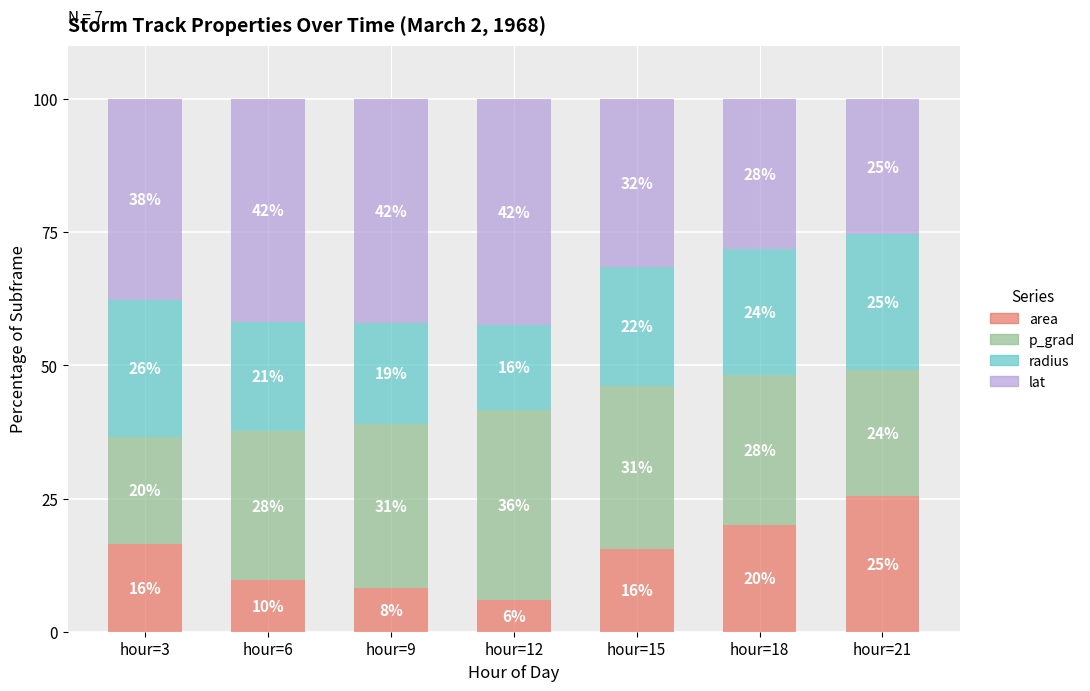

The area series shows 15.5 at hour=15. True or false?

True